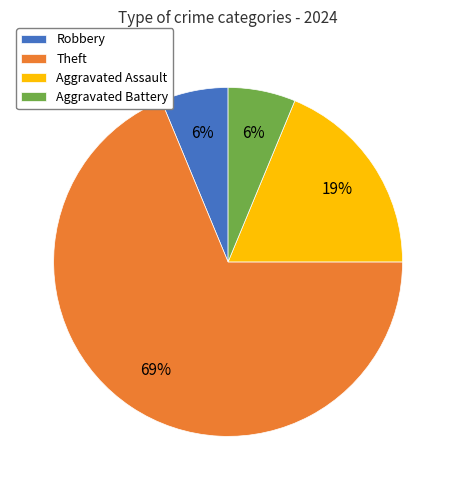

Does any single category account for the majority?

Yes